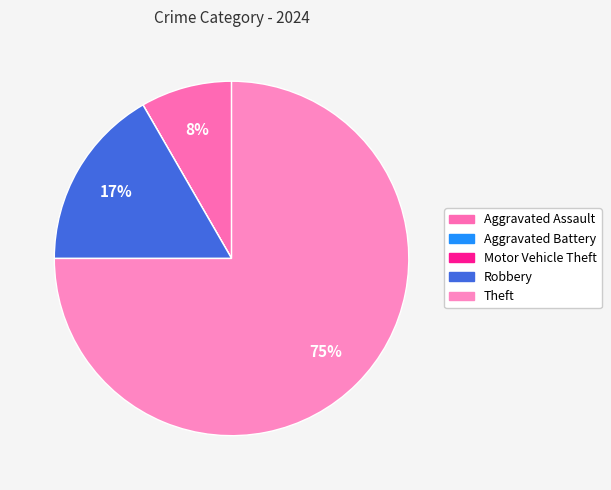

To the nearest percent, what is the average slice percentage?

20%